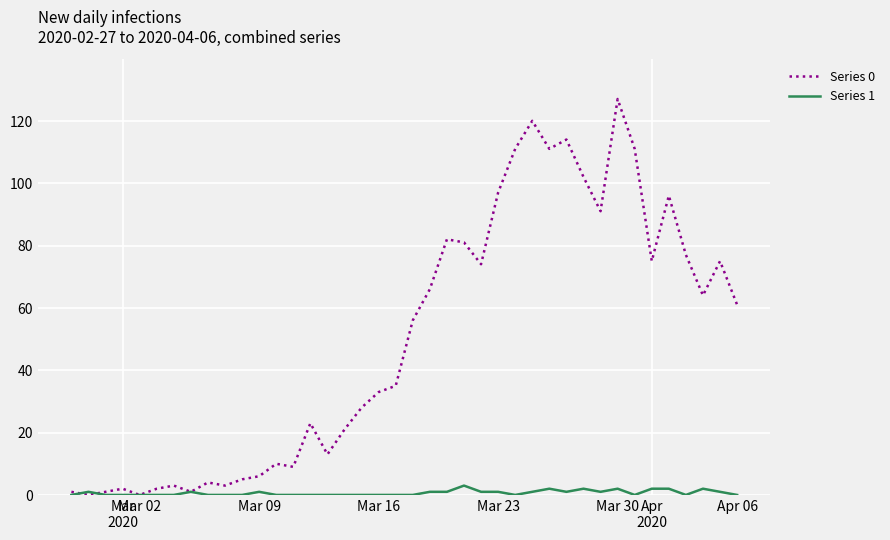

What is the maximum value shown in the chart?

127